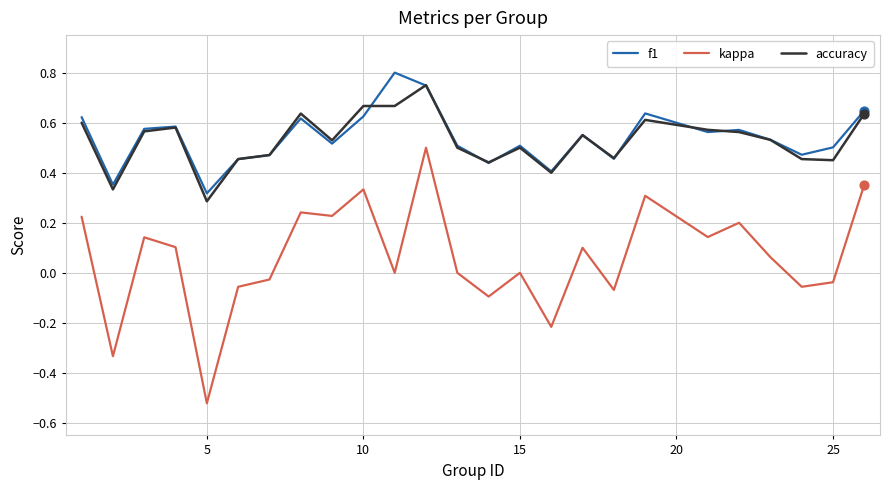

Which series has the widest spread of values?

kappa